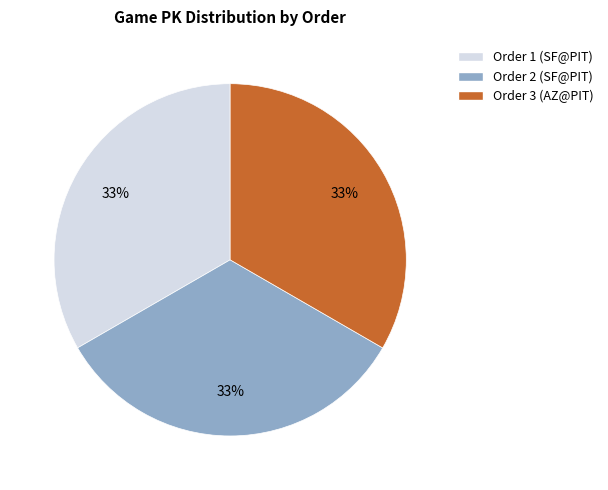

Is there a majority slice in this chart?

No